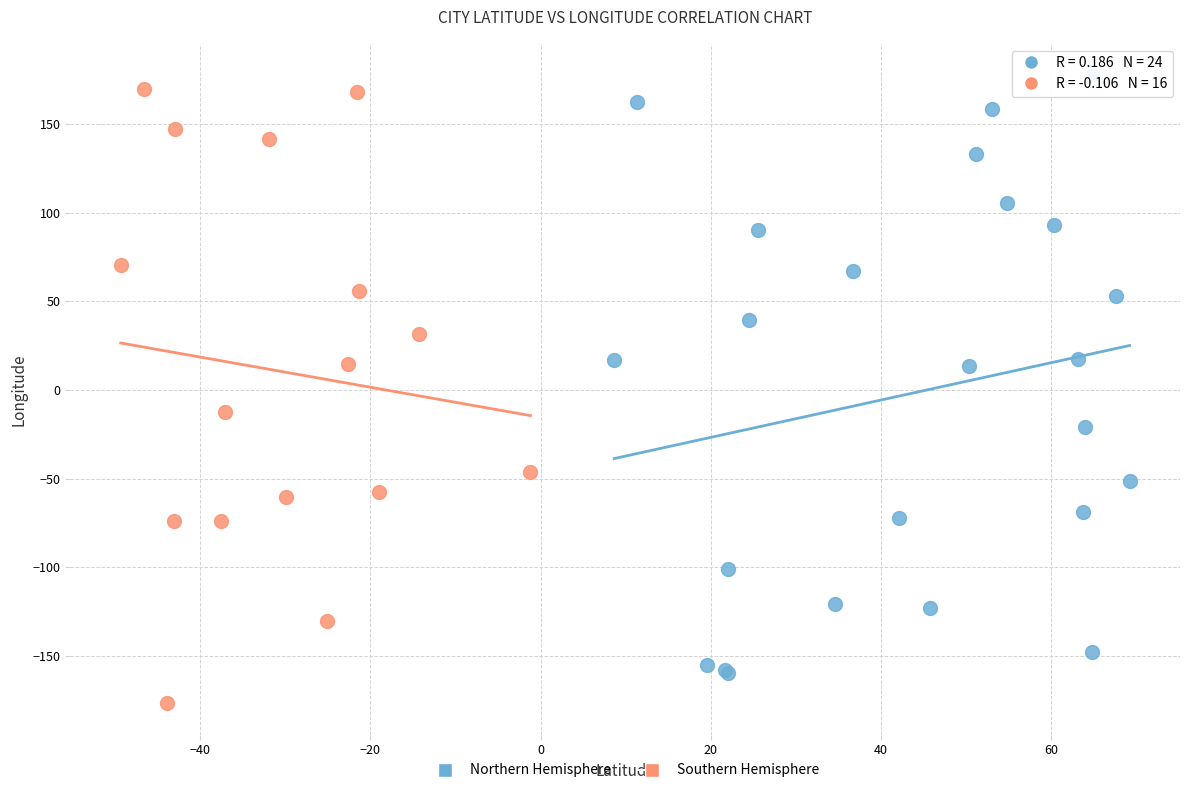

Which series contains the lowest Y value?

Southern Hemisphere